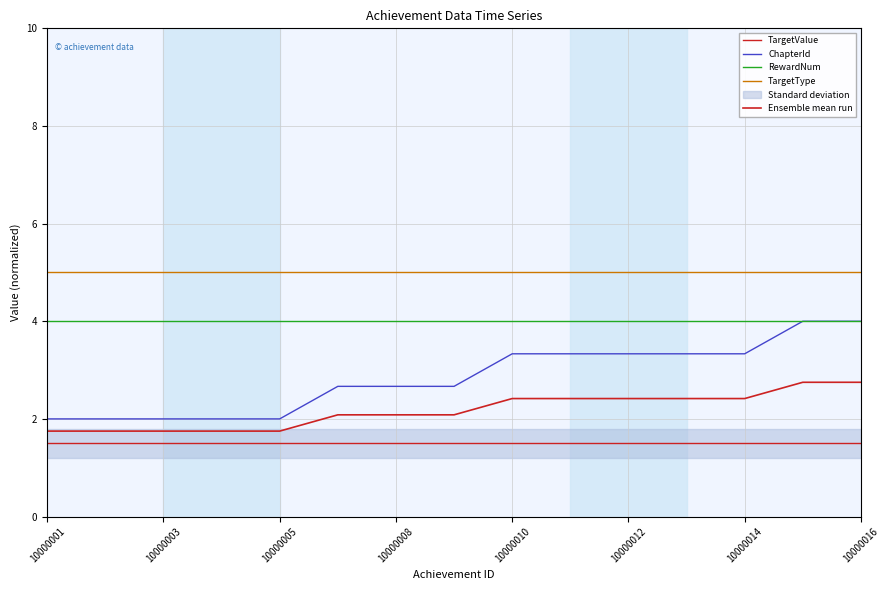

At 10000003, list the series in order from smallest to largest.

TargetValue, Ensemble mean run, ChapterId, RewardNum, TargetType